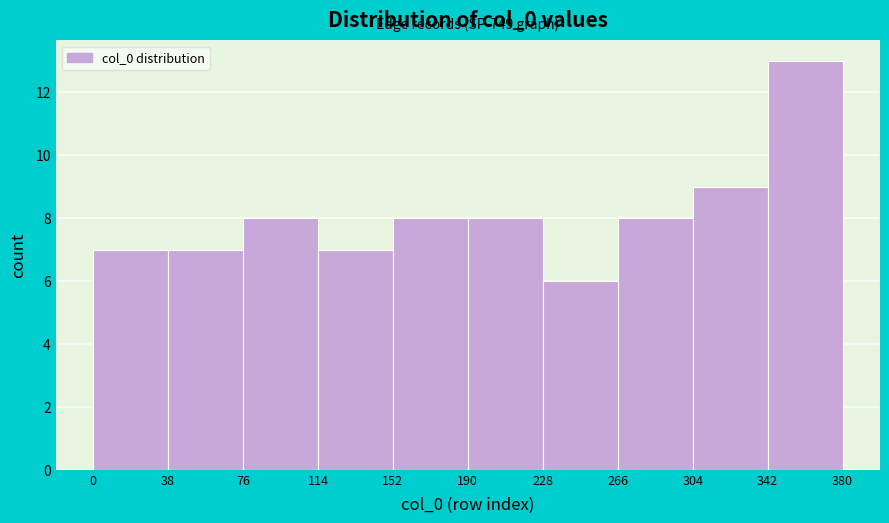

Over which range of the x-axis is the bar tallest?

342 to 380